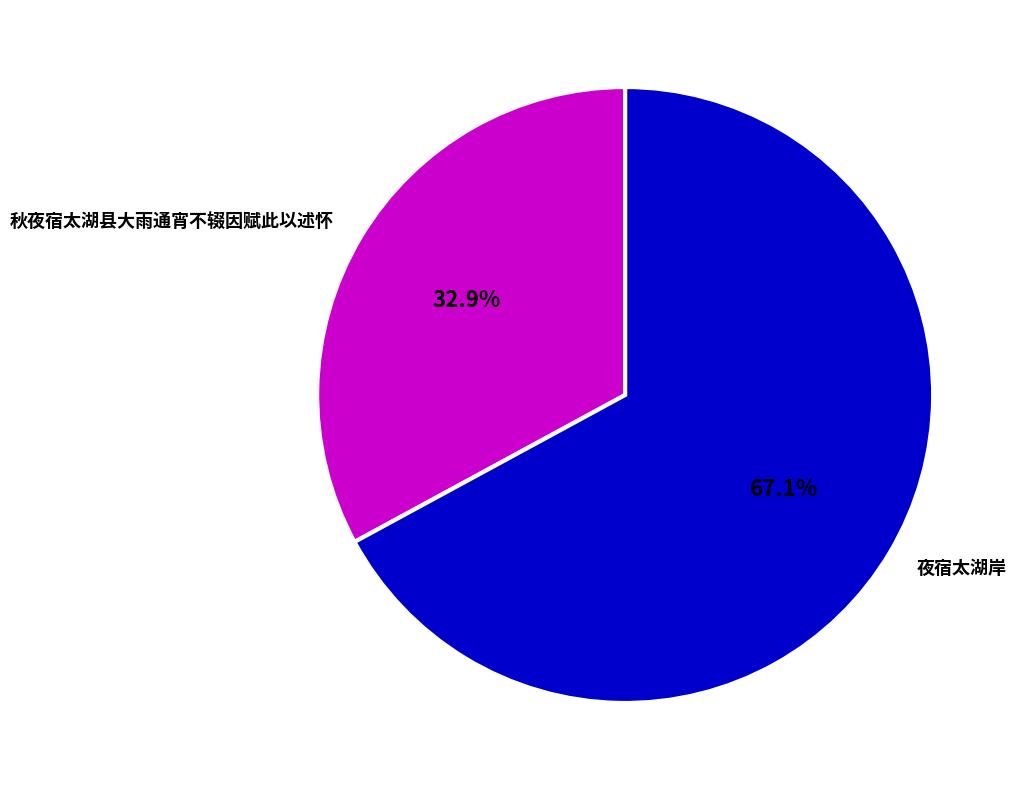

How many slices are in this pie chart?

2